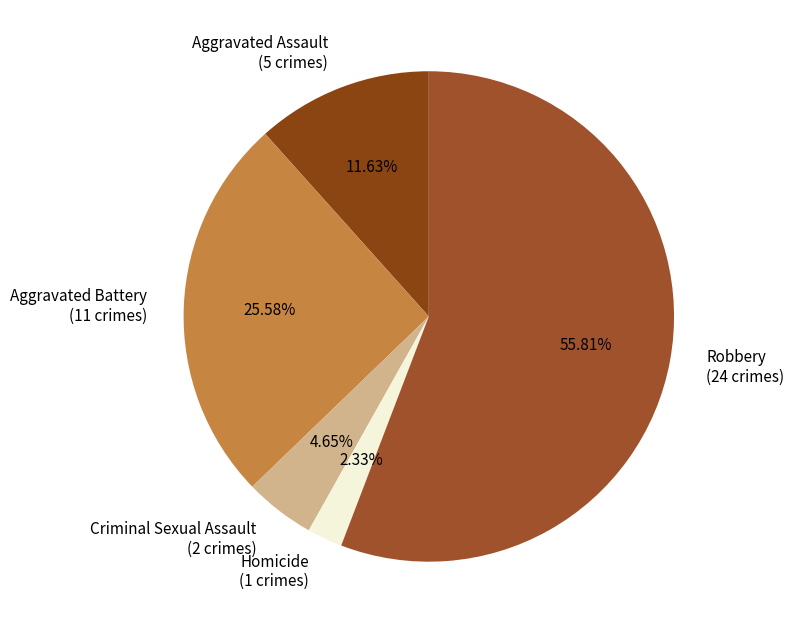

Is Robbery the majority of the pie?

Yes